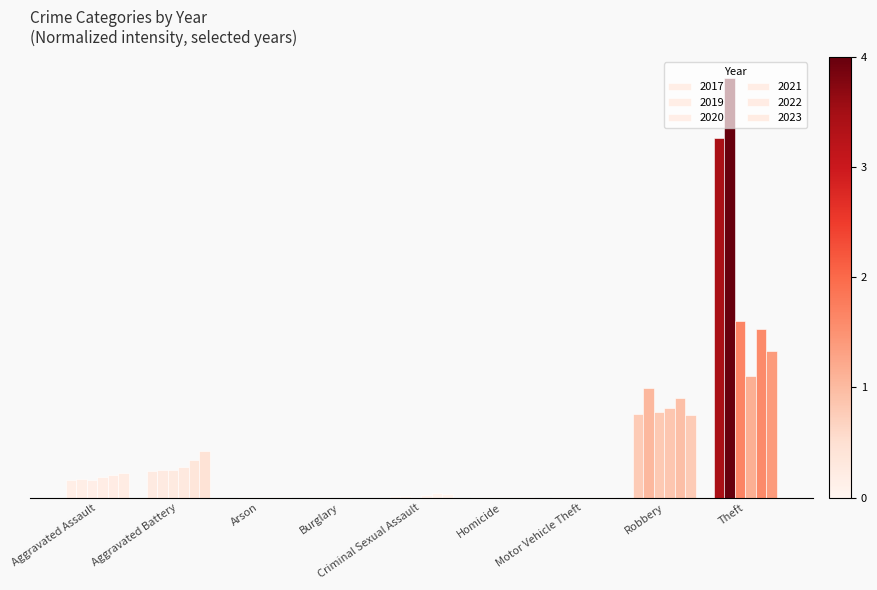

Does the chart contain stacked bars?

No